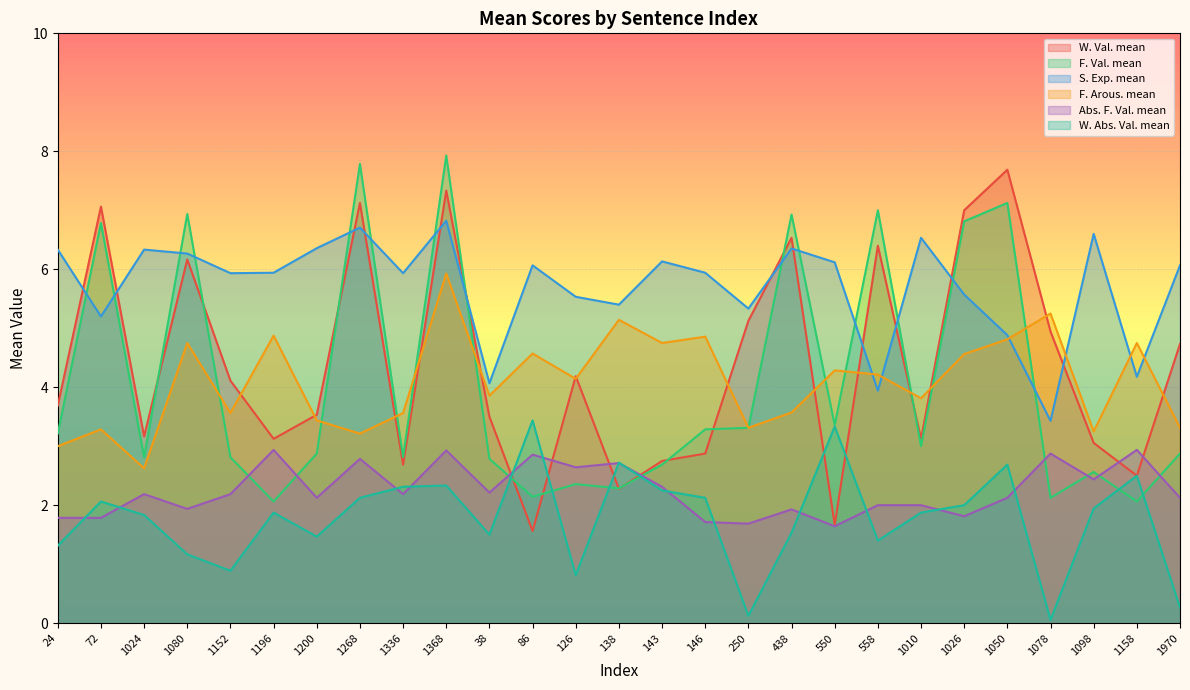

In W. Val. mean, how many points are higher than both neighbors (excluding endpoints)?

8